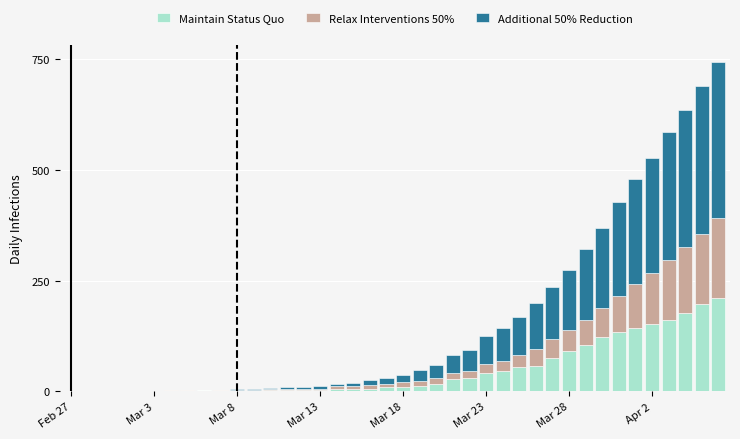

Where is Maintain Status Quo nearest to the value 105?

31